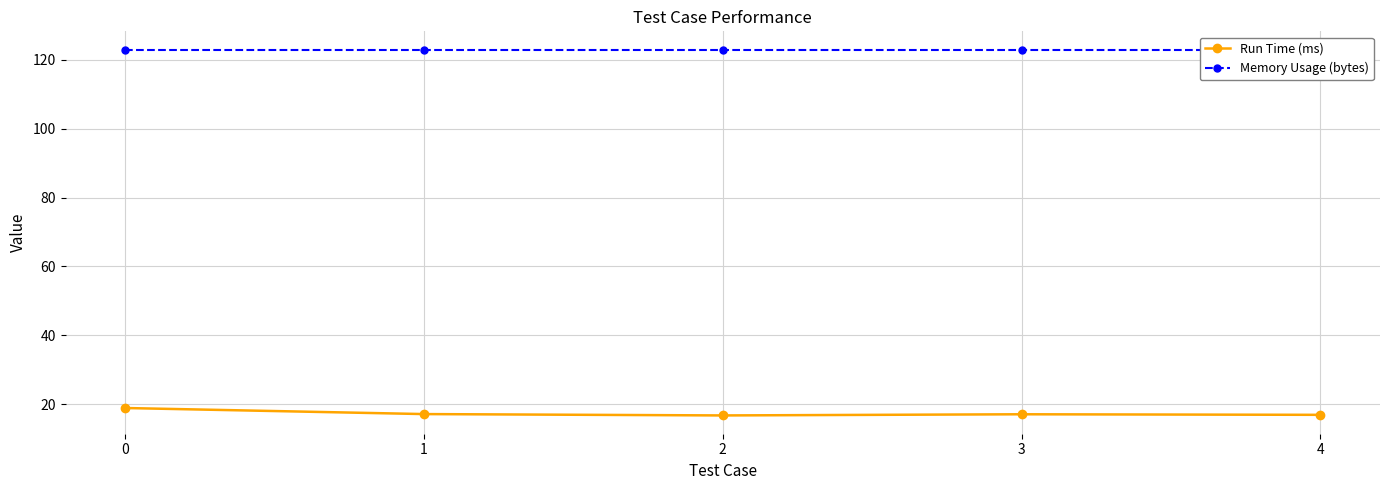

At which category does the chart reach its minimum across all series?

2